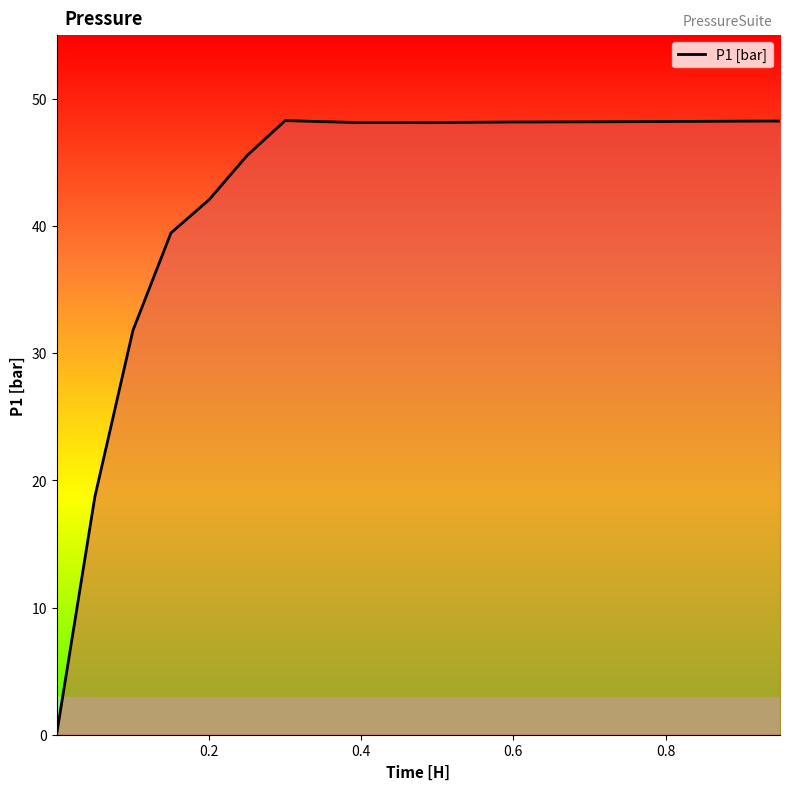

What is the maximum value shown in the chart?

48.3